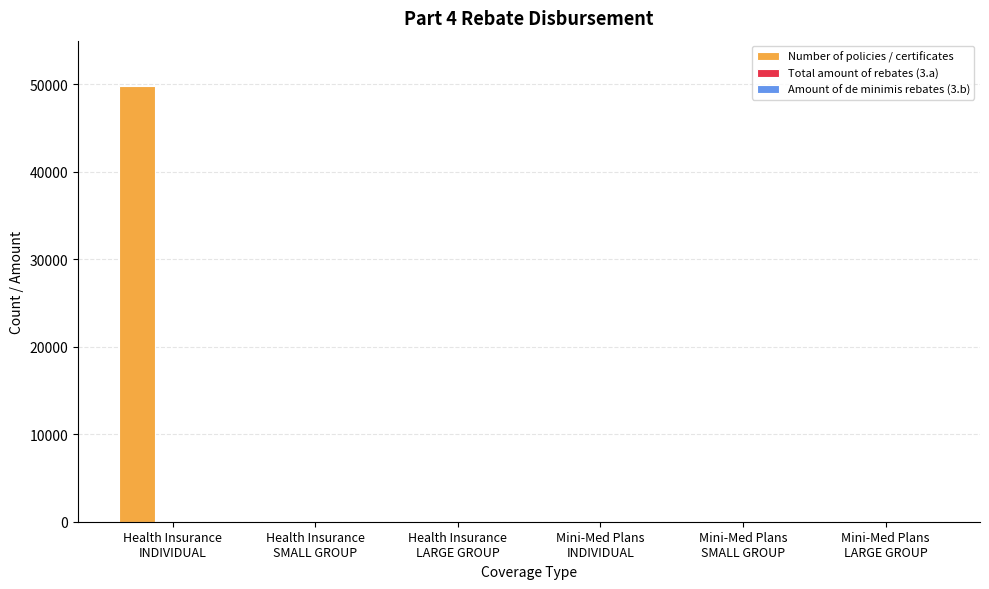

What is the maximum value shown in the chart?

49867